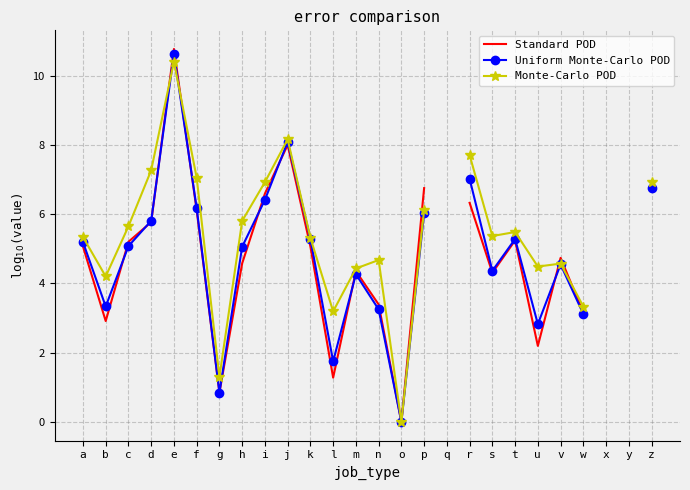

At which category does Monte-Carlo POD reach its first local peak?

e